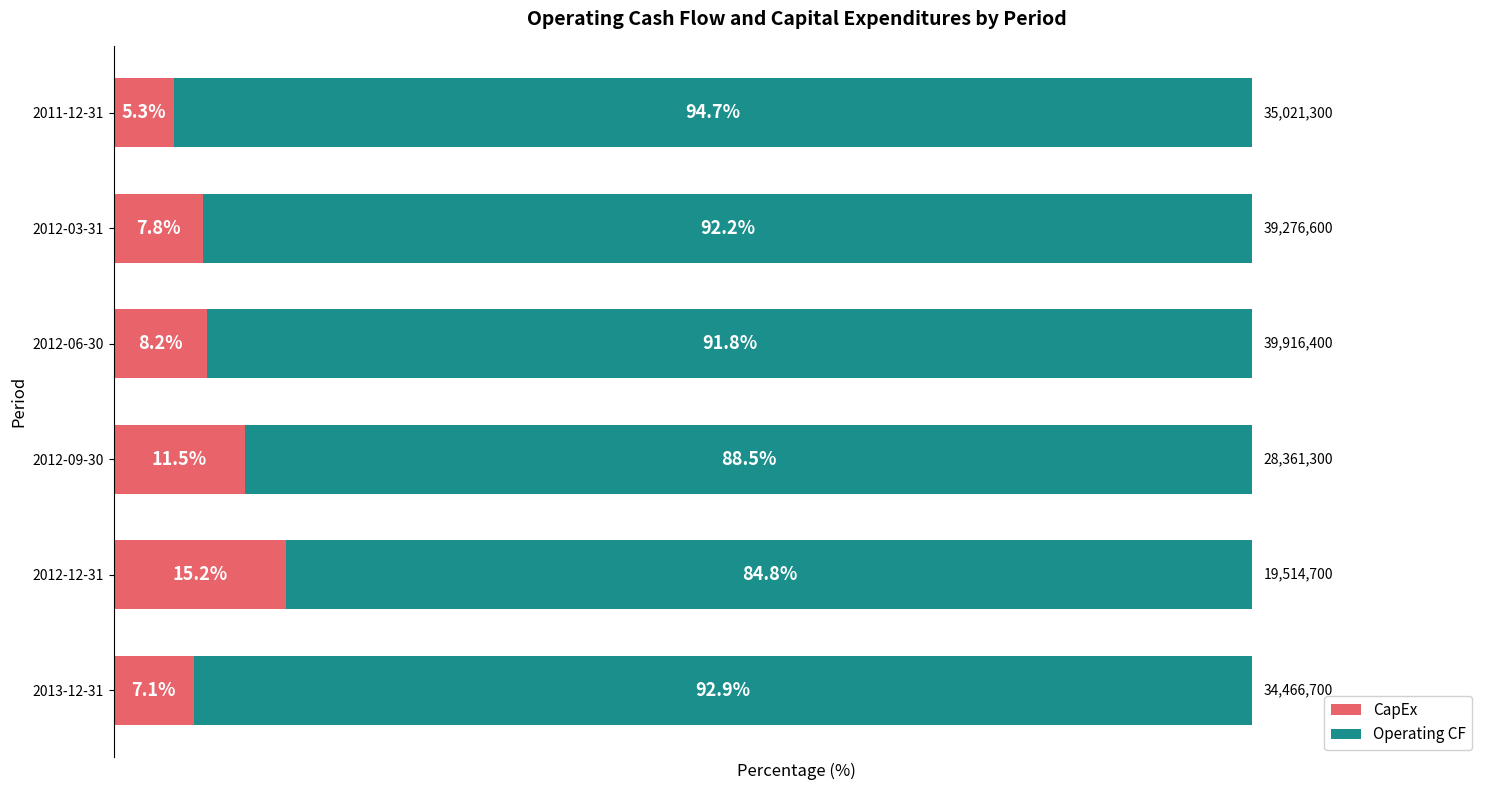

Rank the categories by CapEx value from lowest to highest.

2011-12-31, 2013-12-31, 2012-03-31, 2012-06-30, 2012-09-30, 2012-12-31